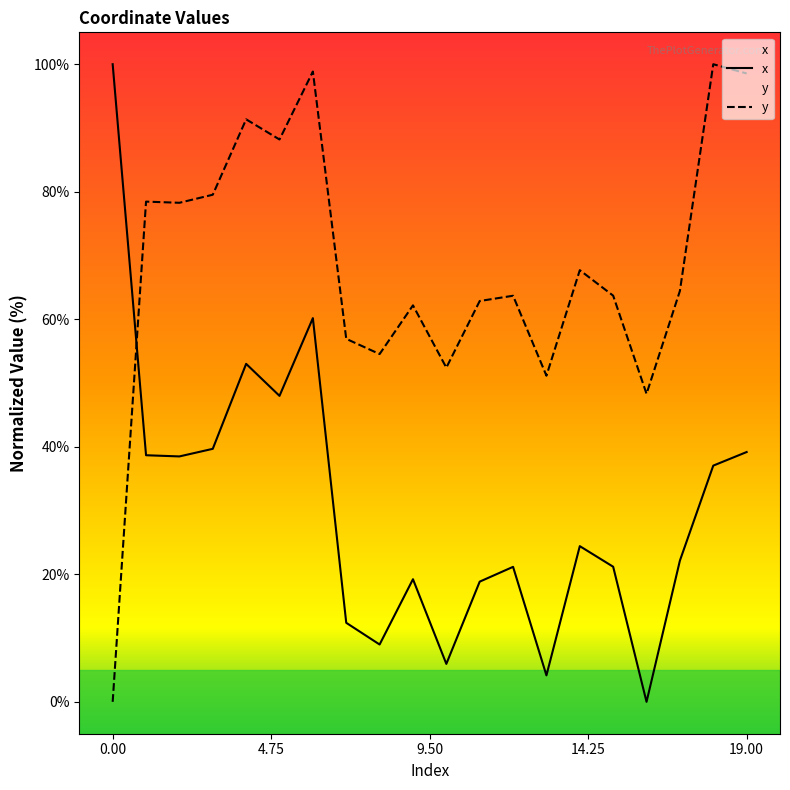

Is it true that y equals 48.3 at 16?

True